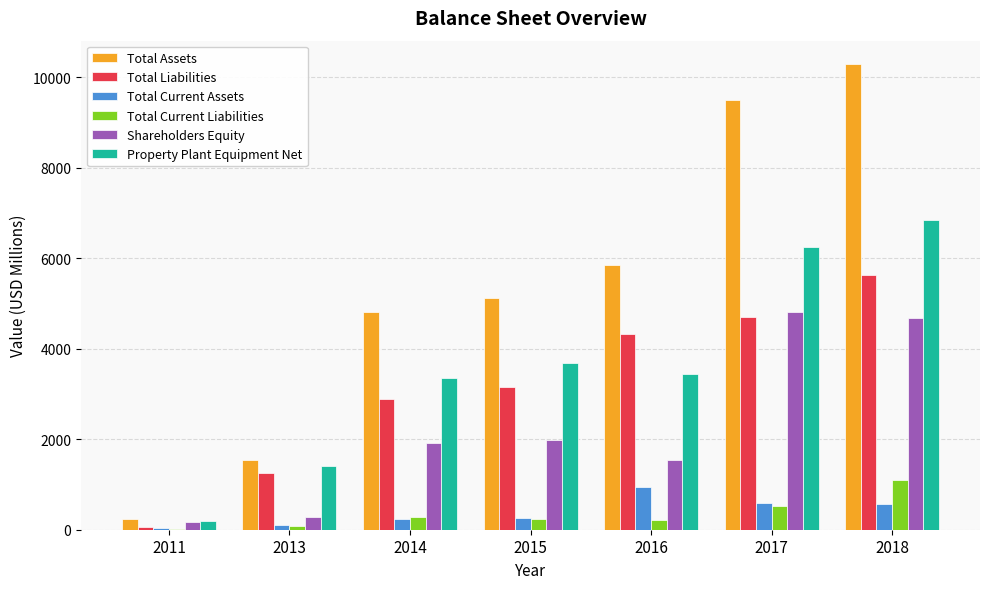

Between 2015 and 2018, which series saw the biggest shift?

Total Assets